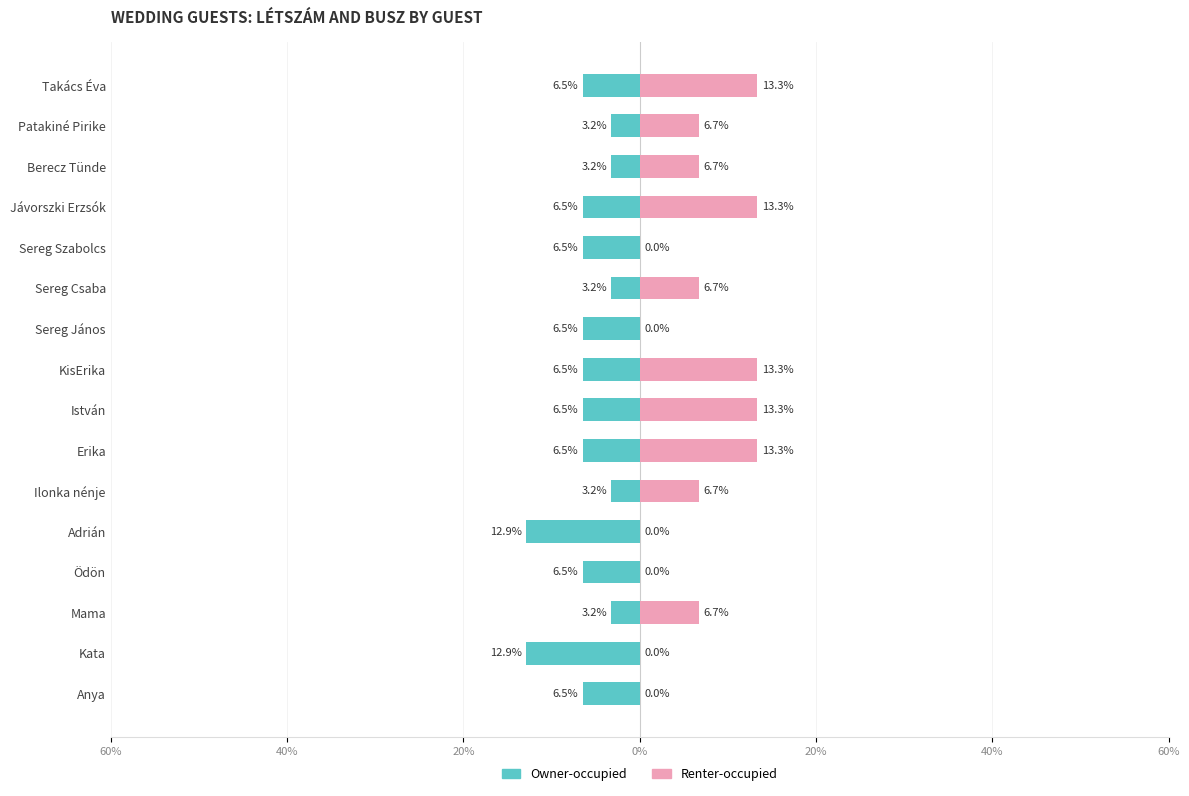

Reading left to right, transcribe all the data shown in this chart.

Owner-occupied: -6.5	-12.9	-3.2	-6.5	-12.9	-3.2	-6.5	-6.5	-6.5	-6.5	-3.2	-6.5	-6.5	-3.2	-3.2	-6.5
Renter-occupied: 0.0	0.0	6.7	0.0	0.0	6.7	13.3	13.3	13.3	0.0	6.7	0.0	13.3	6.7	6.7	13.3